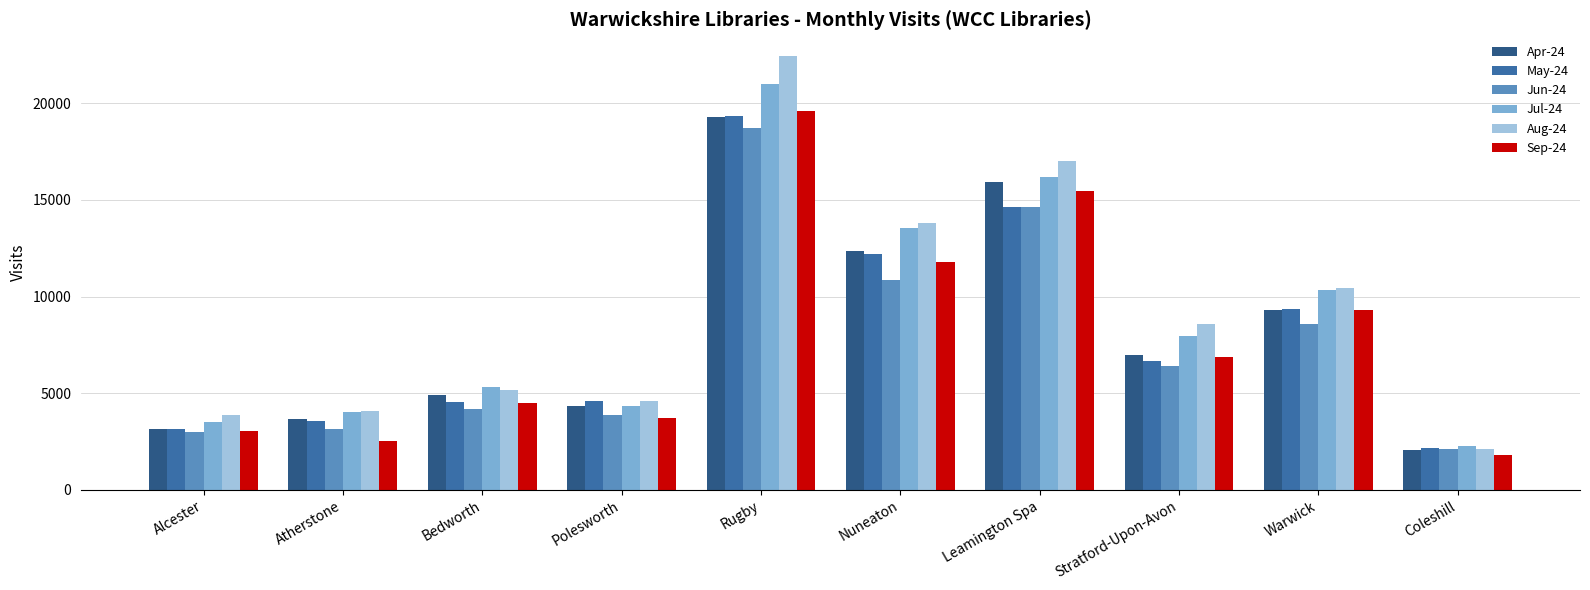

Are the bars grouped side by side (vs. stacked)?

Yes